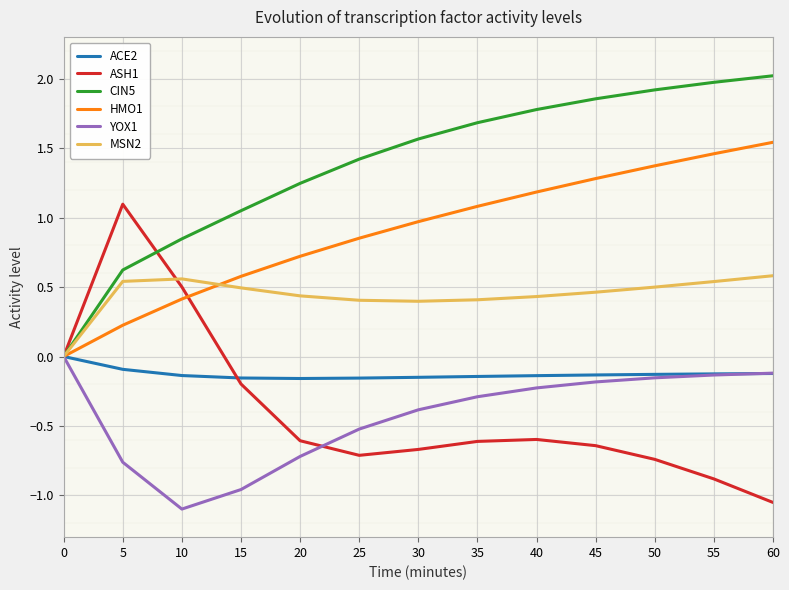

What is the average value of the YOX1 series?

-0.4